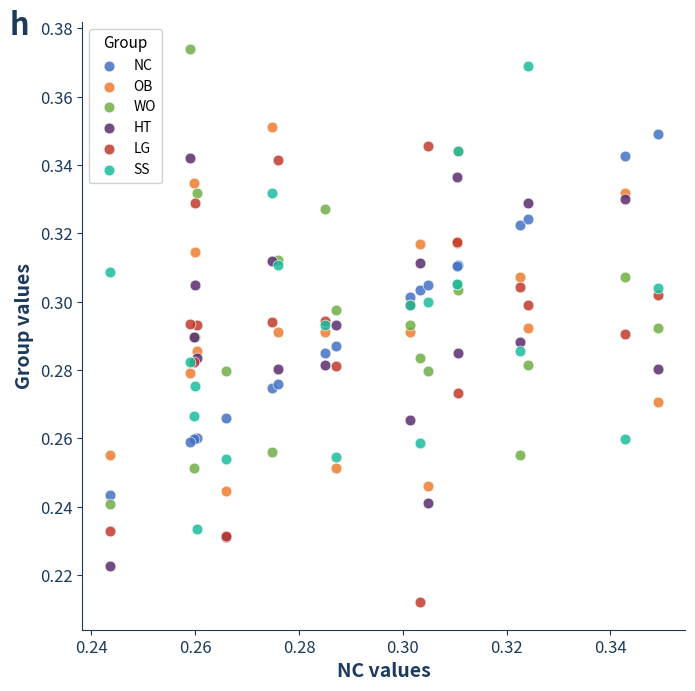

Which series contains the lowest Y value?

LG